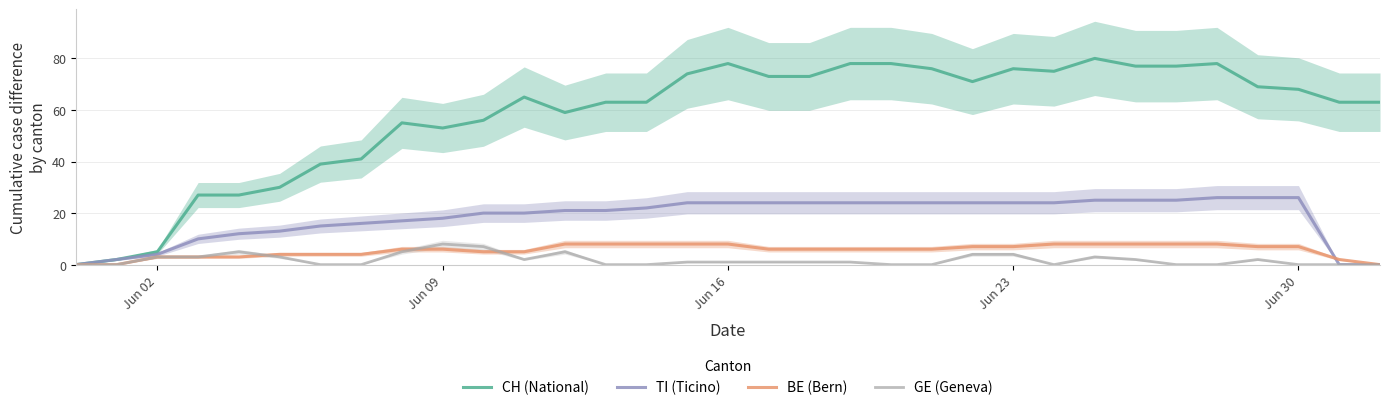

Is it true that BE (Bern) equals 7 at Jun 23?

True